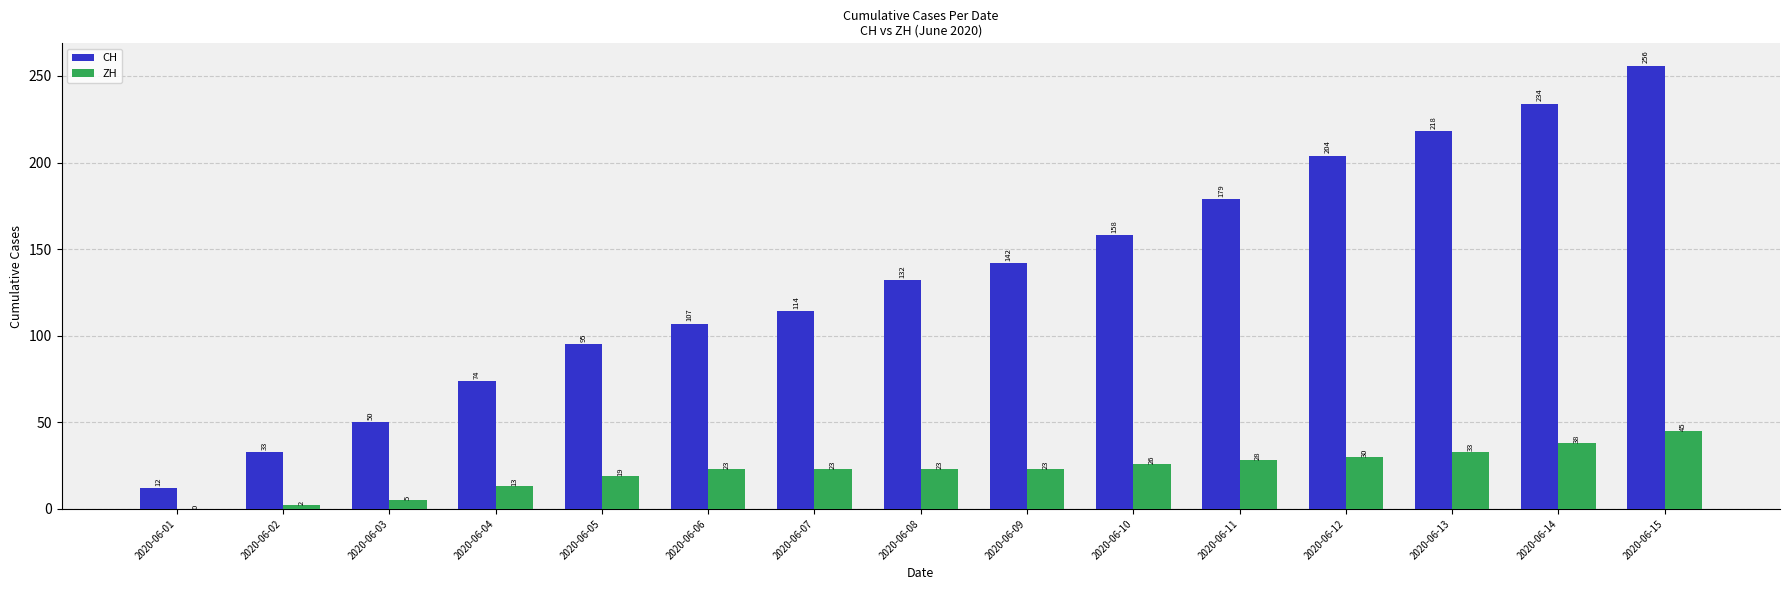

What value does the CH series have at 2020-06-01?

12